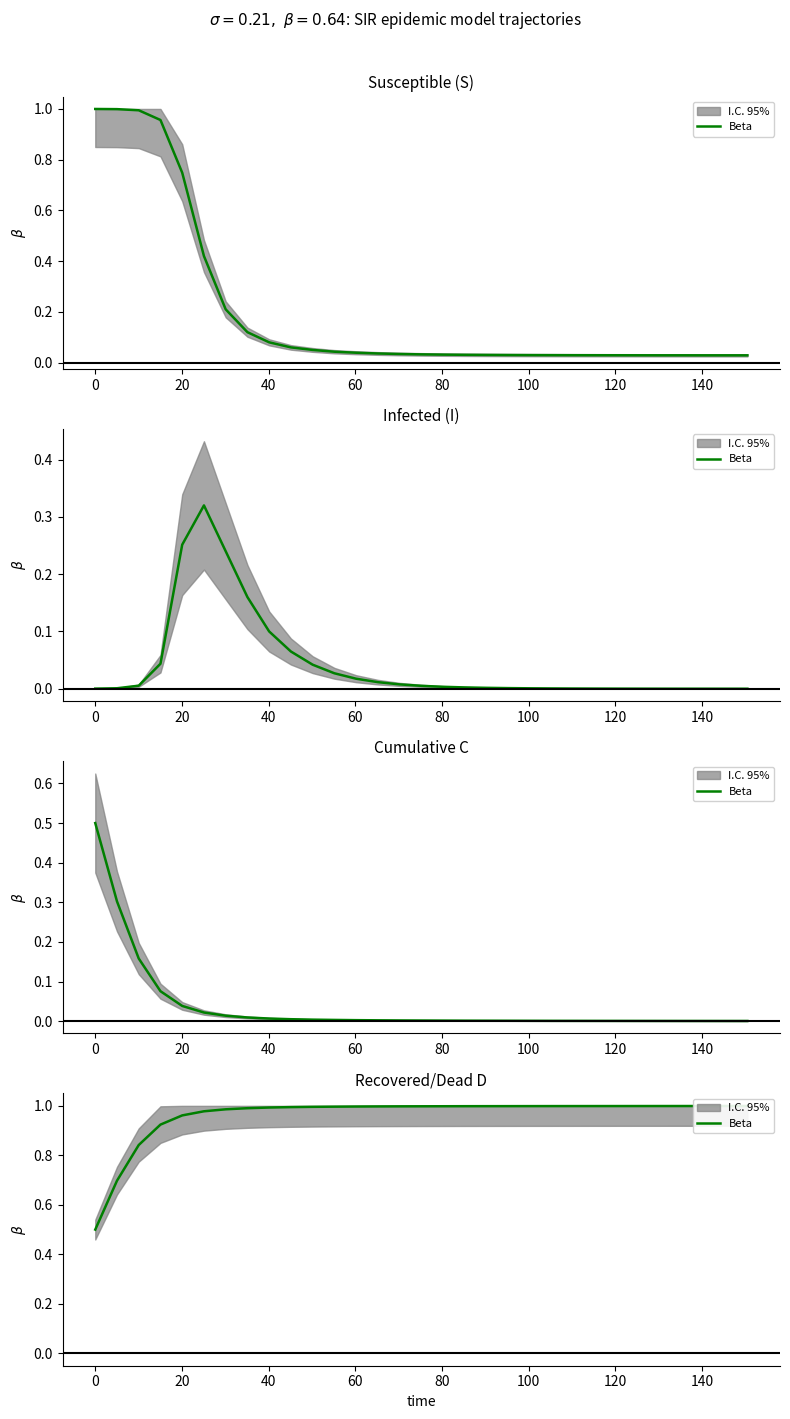

The chart shows a value of 0.8 at 20. True or false?

True